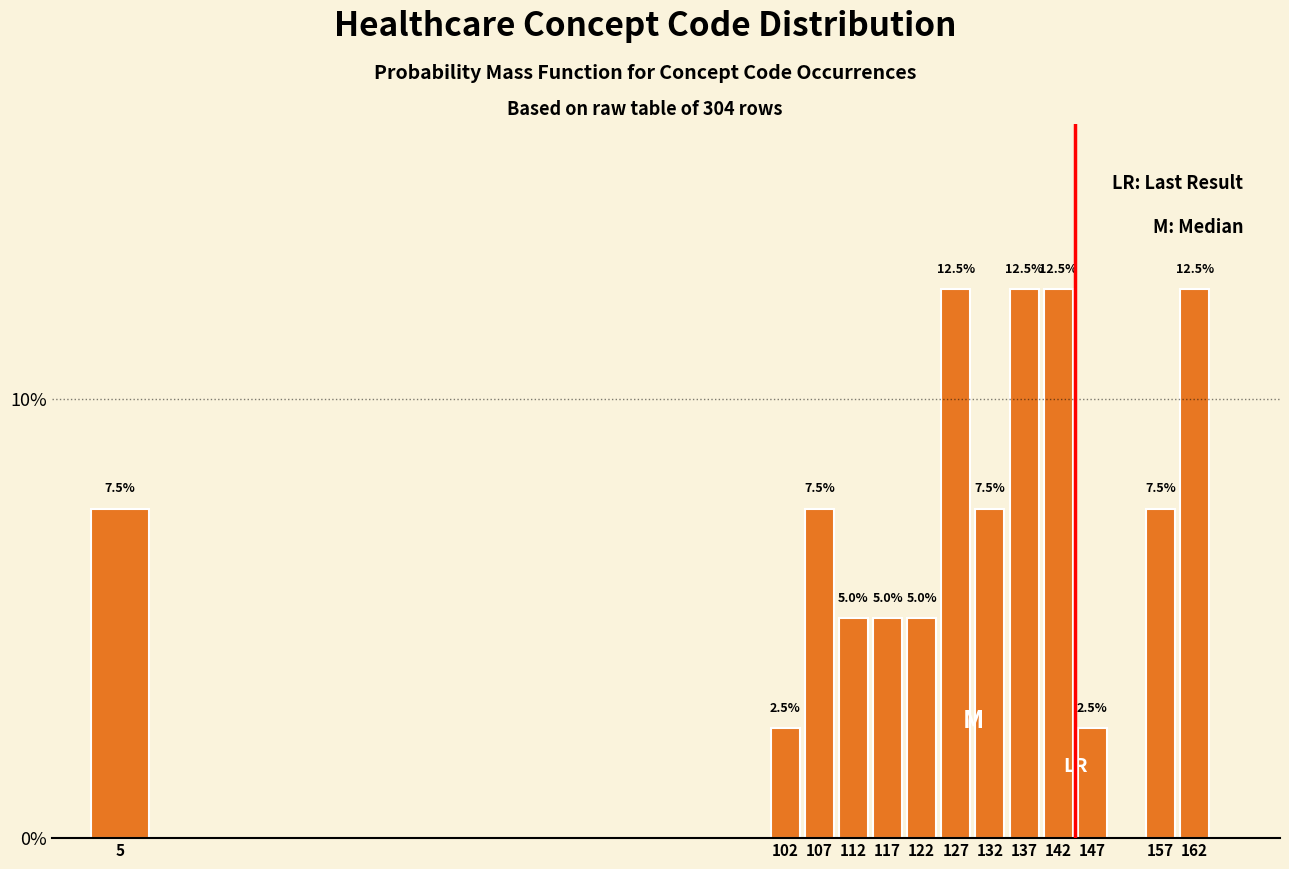

Reading right to left, list all the values displayed in this chart.

12.5	7.5	2.5	12.5	12.5	7.5	12.5	5.0	5.0	5.0	7.5	2.5	7.5